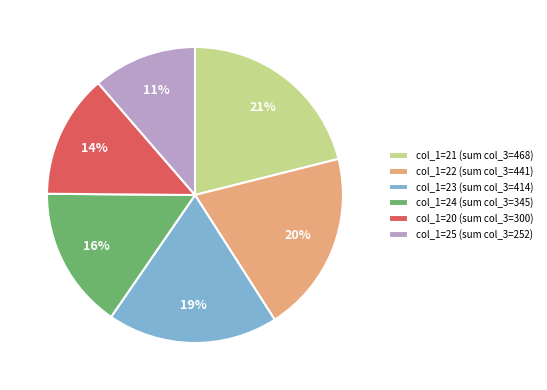

To the nearest percent, what is the difference between the largest and smallest slice percentages?

10%